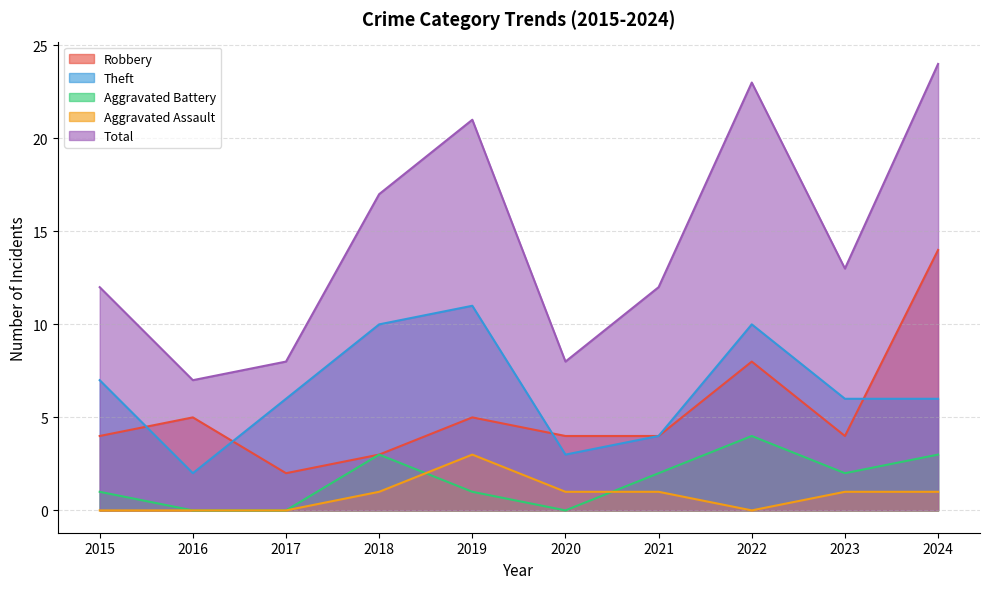

What is the sum of the Aggravated Assault values at 2015 and 2024?

1